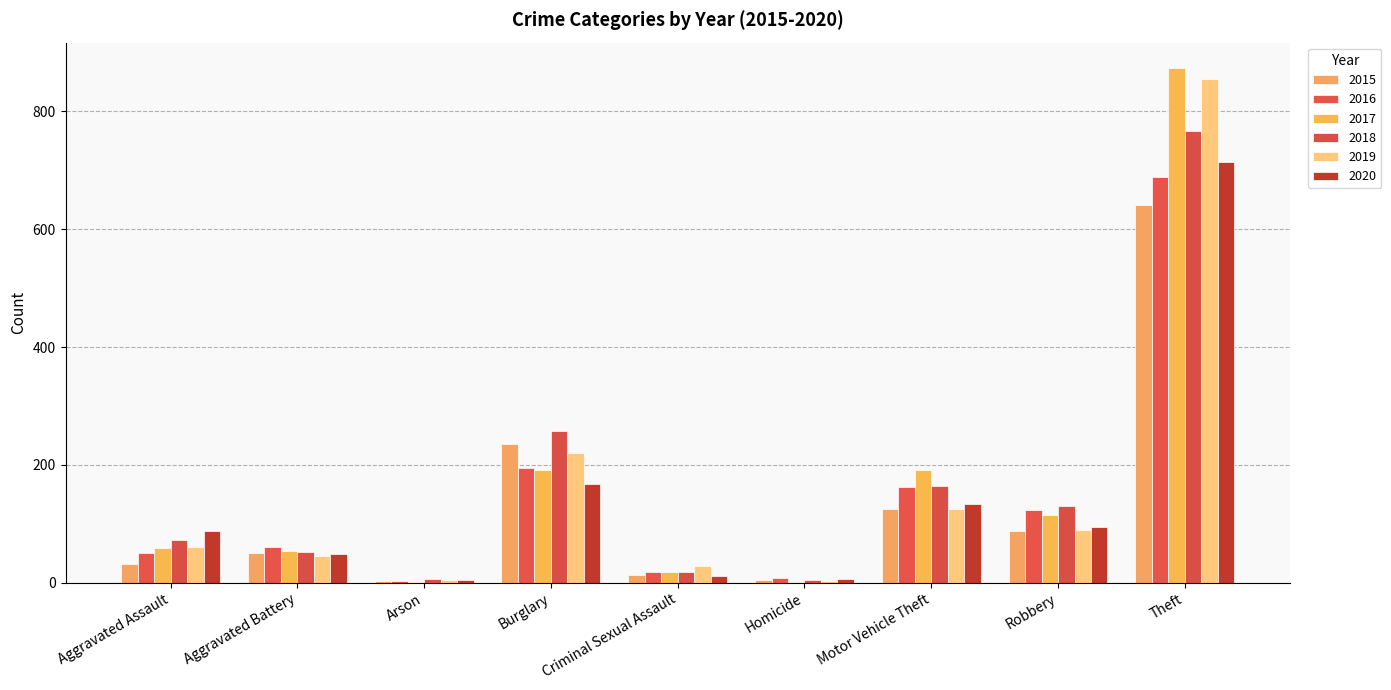

What position from the right is Criminal Sexual Assault?

5